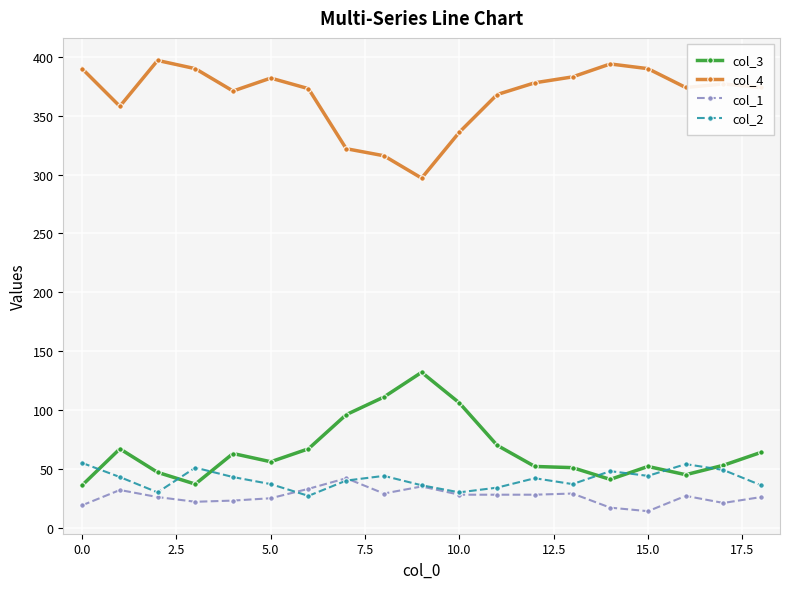

What is the value of the col_3 point at the 5th from the left?

63